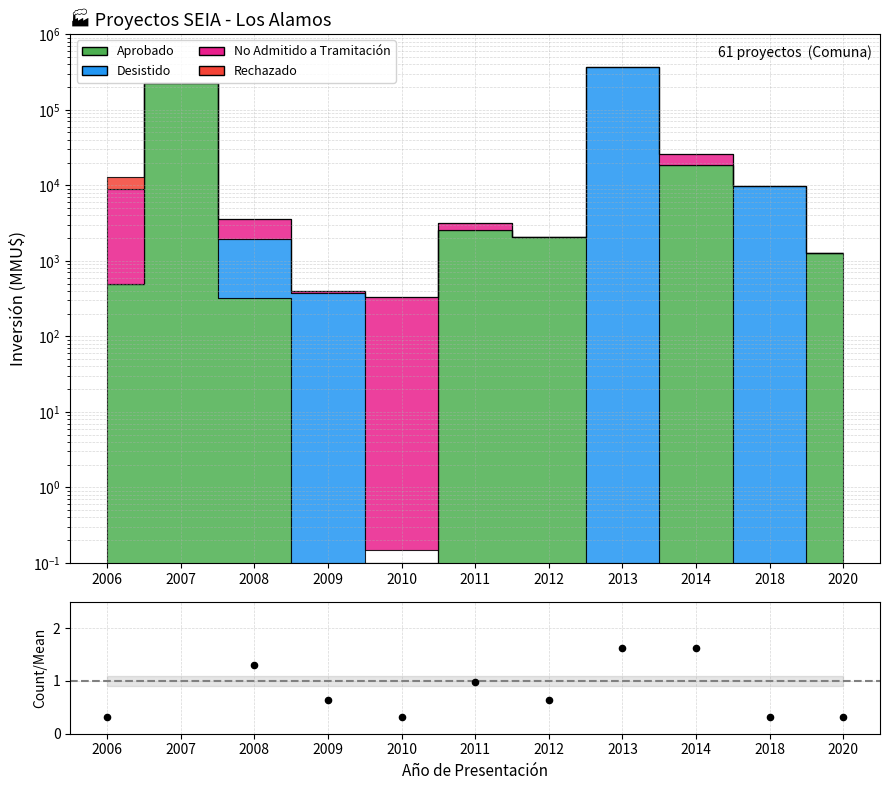

What is the change in value from 2007 to 2012?

-2.3